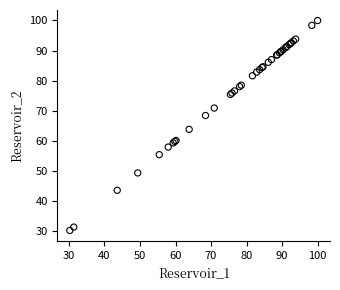

What Y value in the scatter plot is closest to 65?

63.8